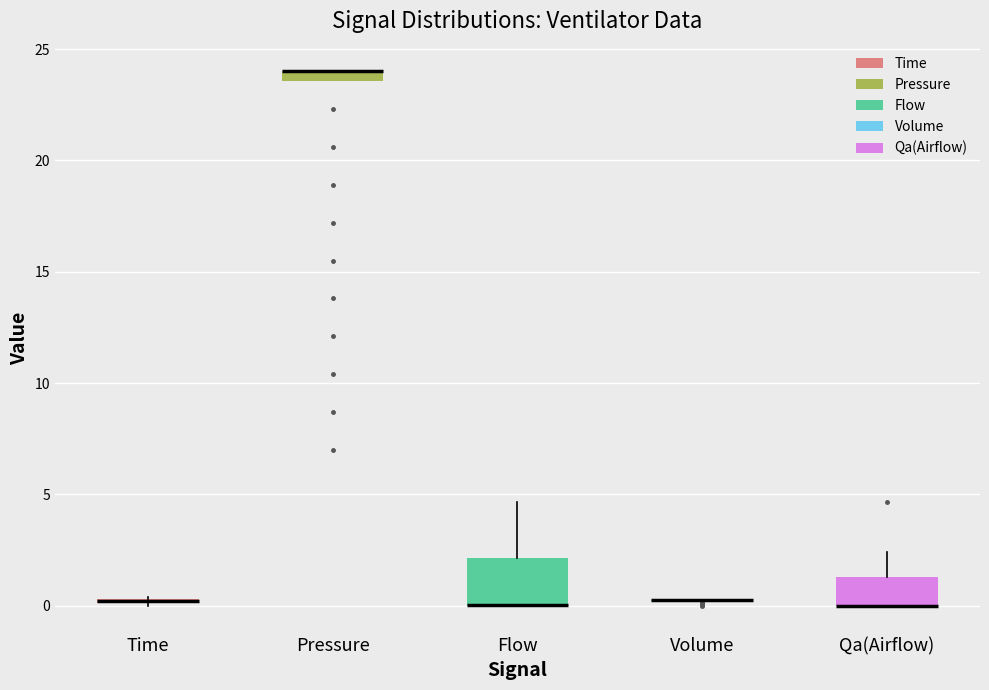

Comparing the boxes themselves (not the whiskers), which one is the tallest?

Flow